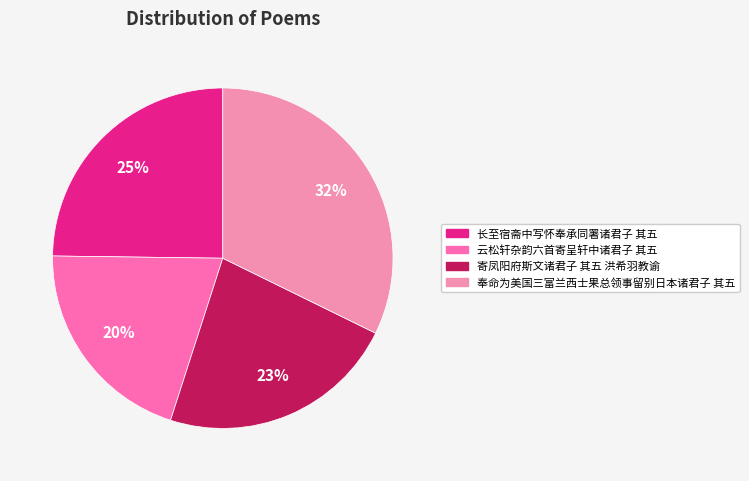

What percentage is the 长至宿斋中写怀奉承同署诸君子 其五 slice, to the nearest percent?

25%